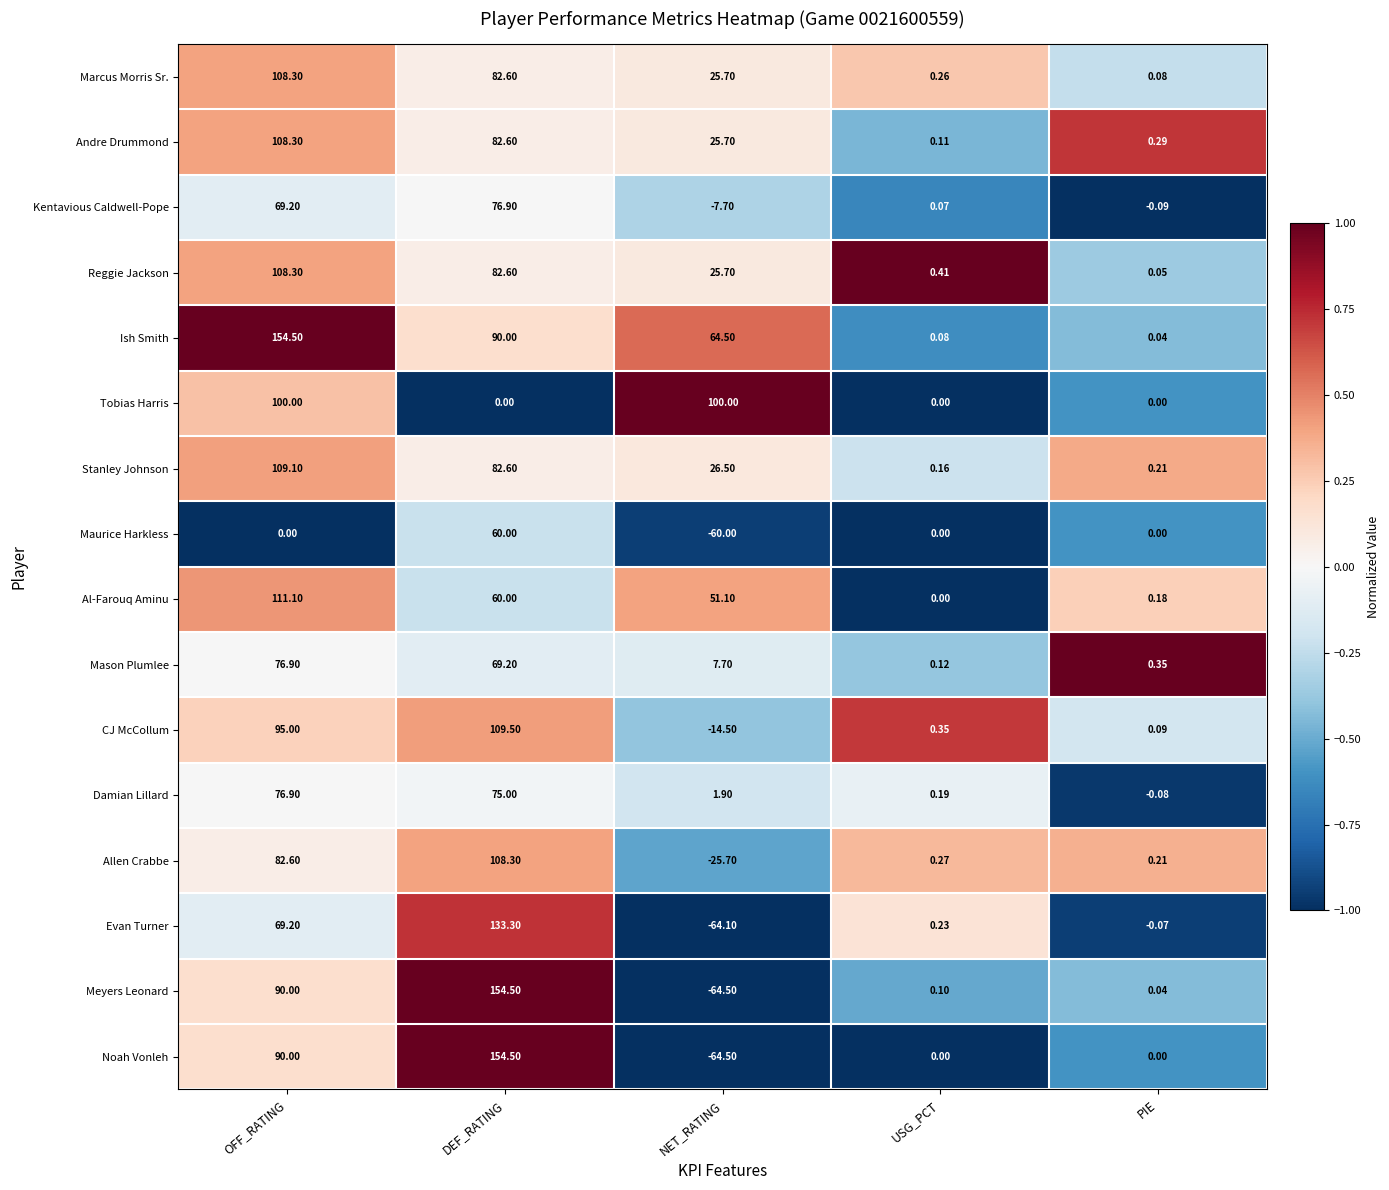

Which series has the largest total across all categories?

Ish Smith